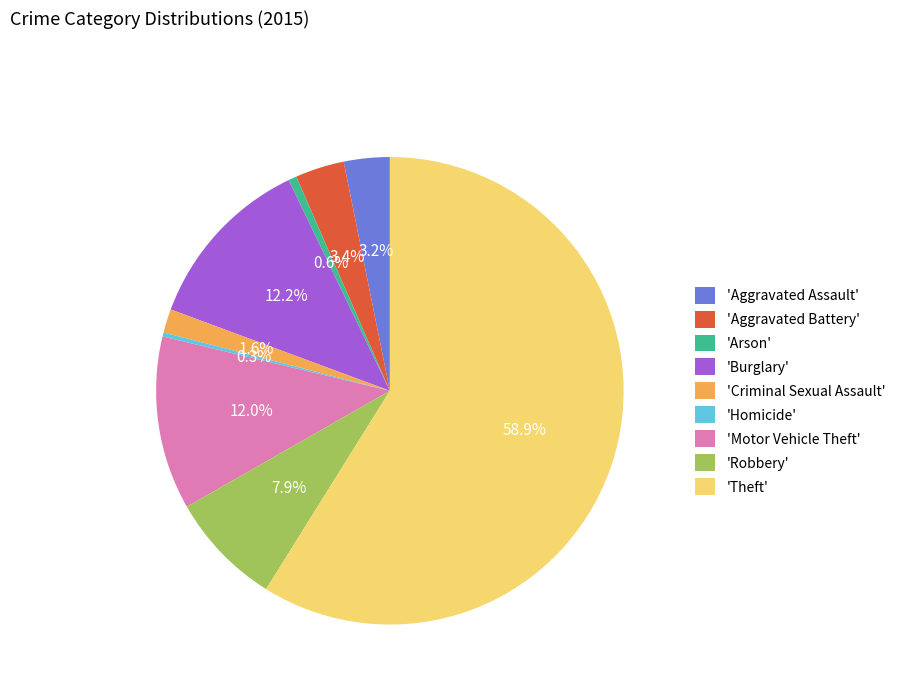

Does any single category account for the majority?

Yes